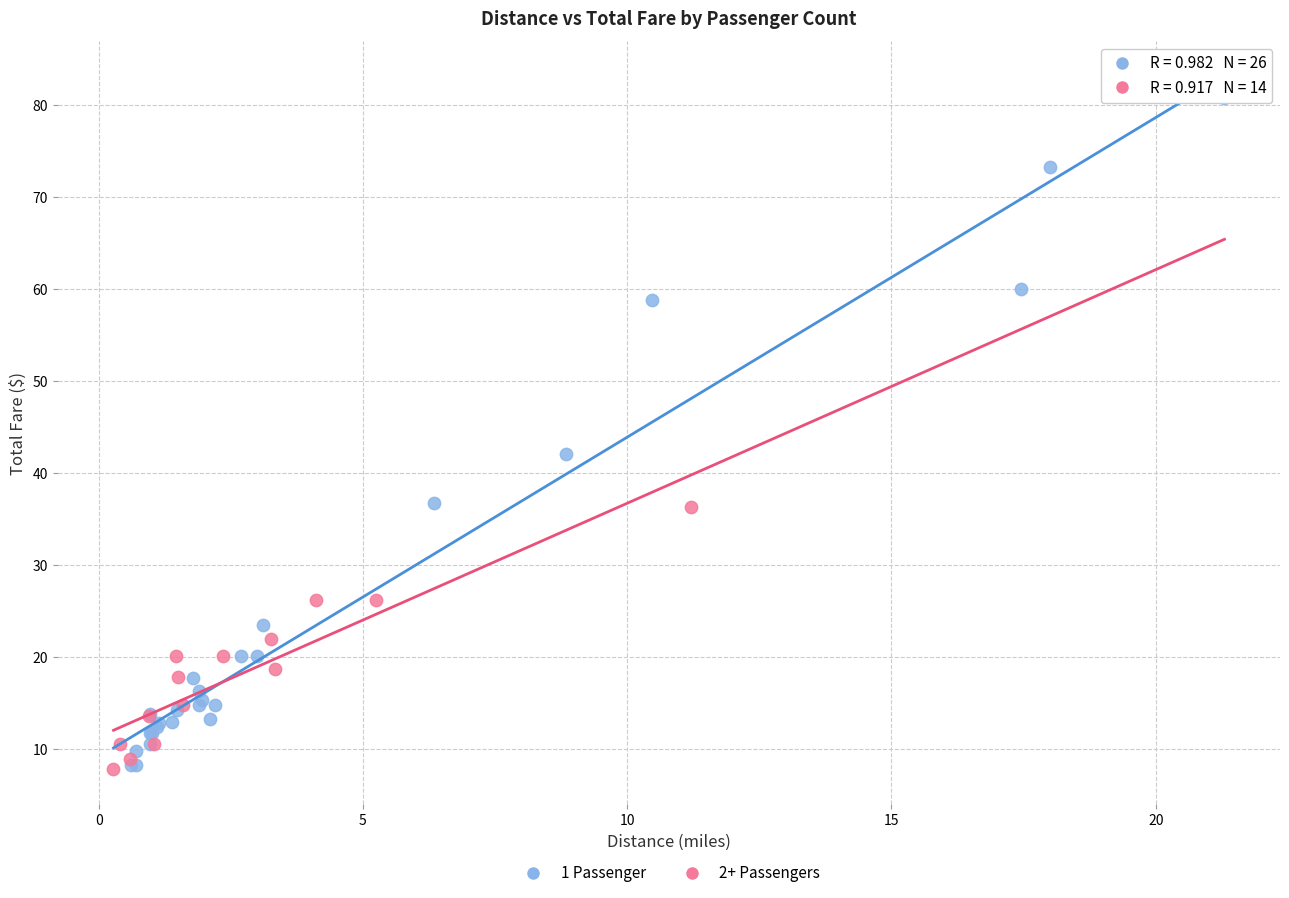

Which series has the widest spread of Y values?

1 Passenger